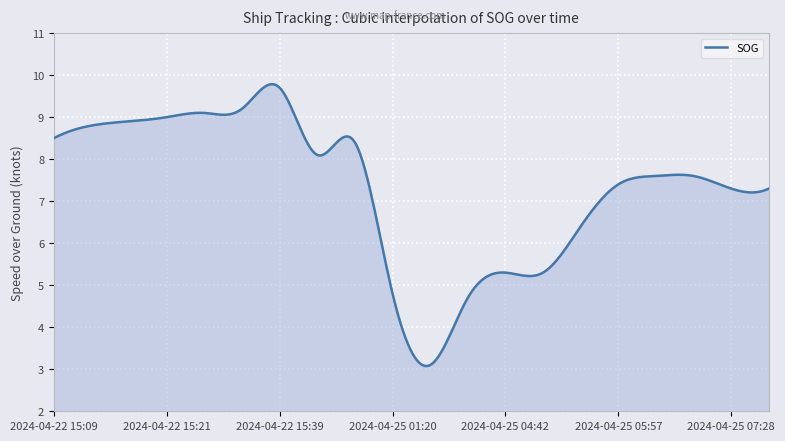

What is the difference between the maximum and minimum values?

6.7